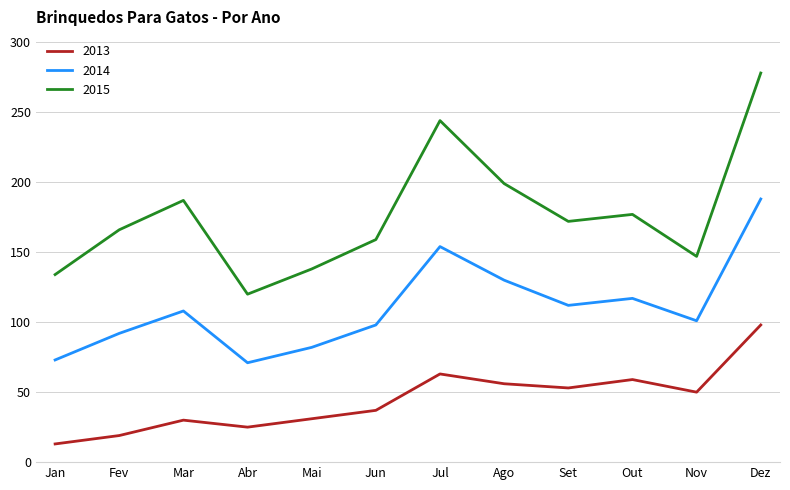

What position from the right is Mar?

10